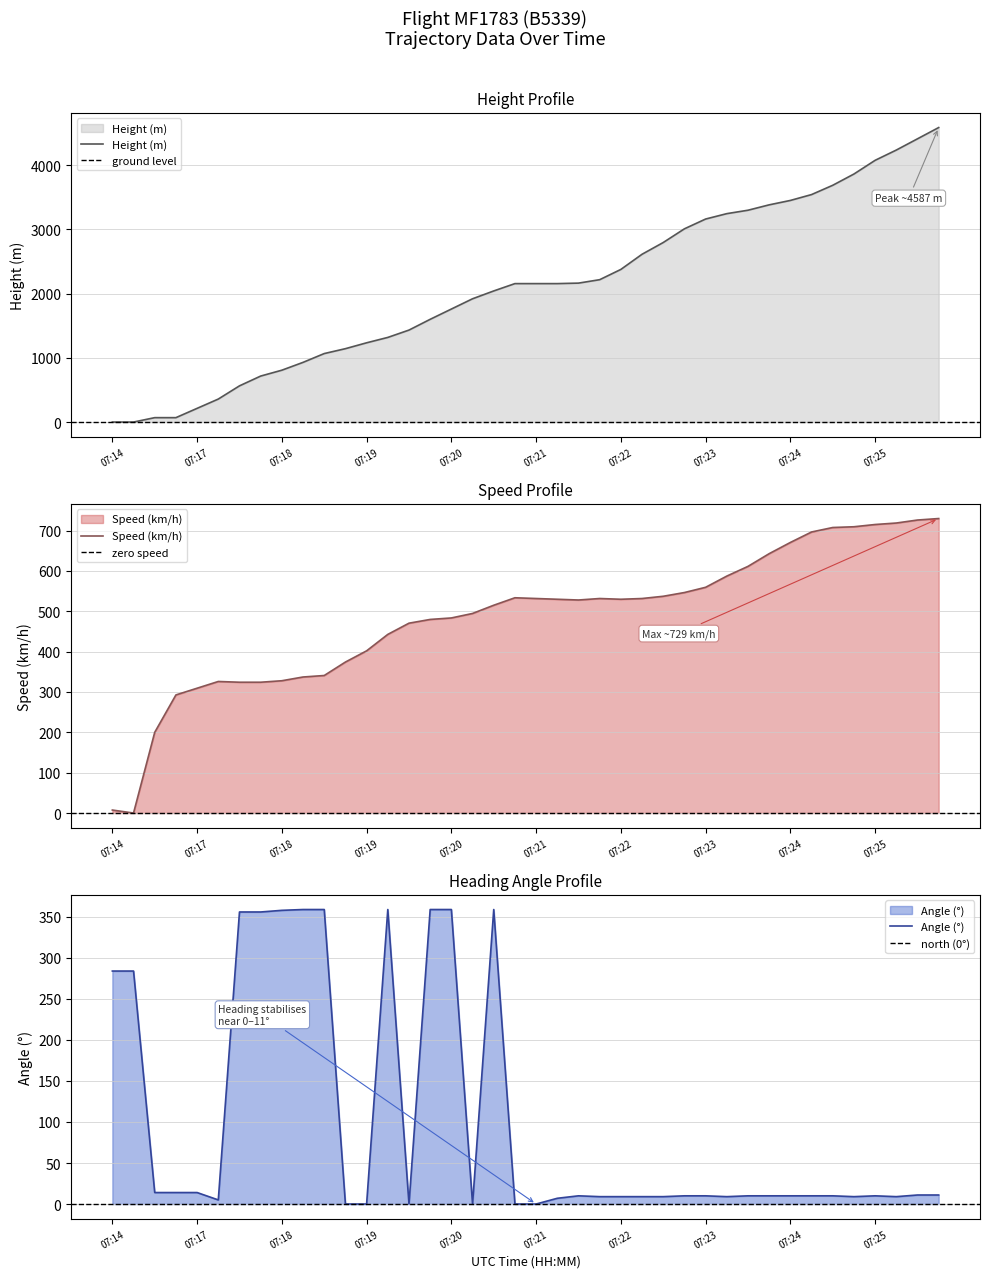

What is the average value of the Speed series?

483.0